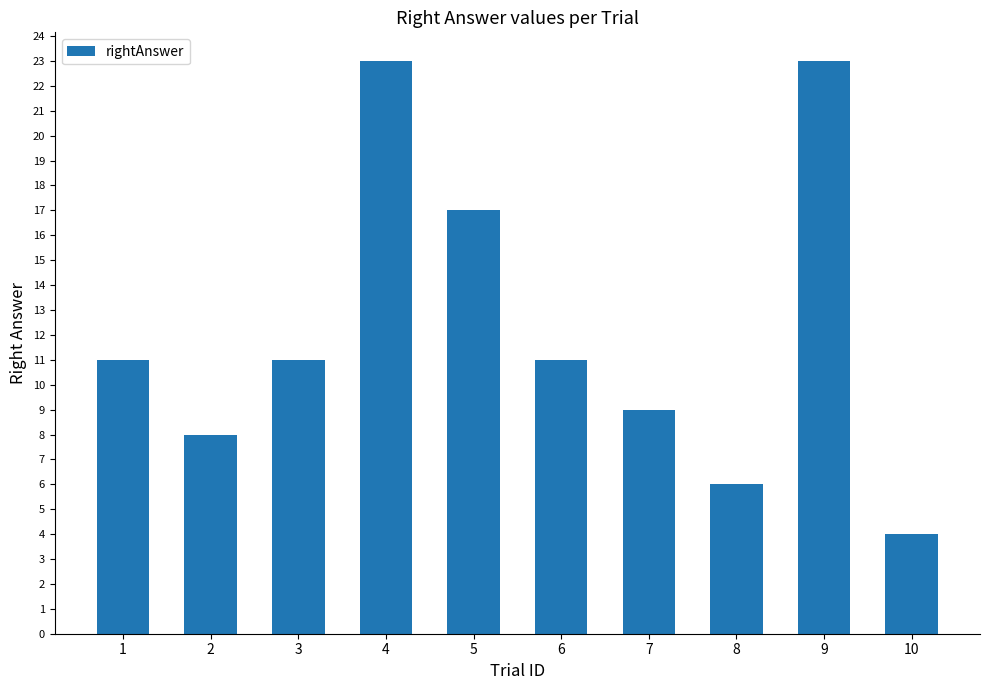

Which has a higher value, 5 or 1?

5